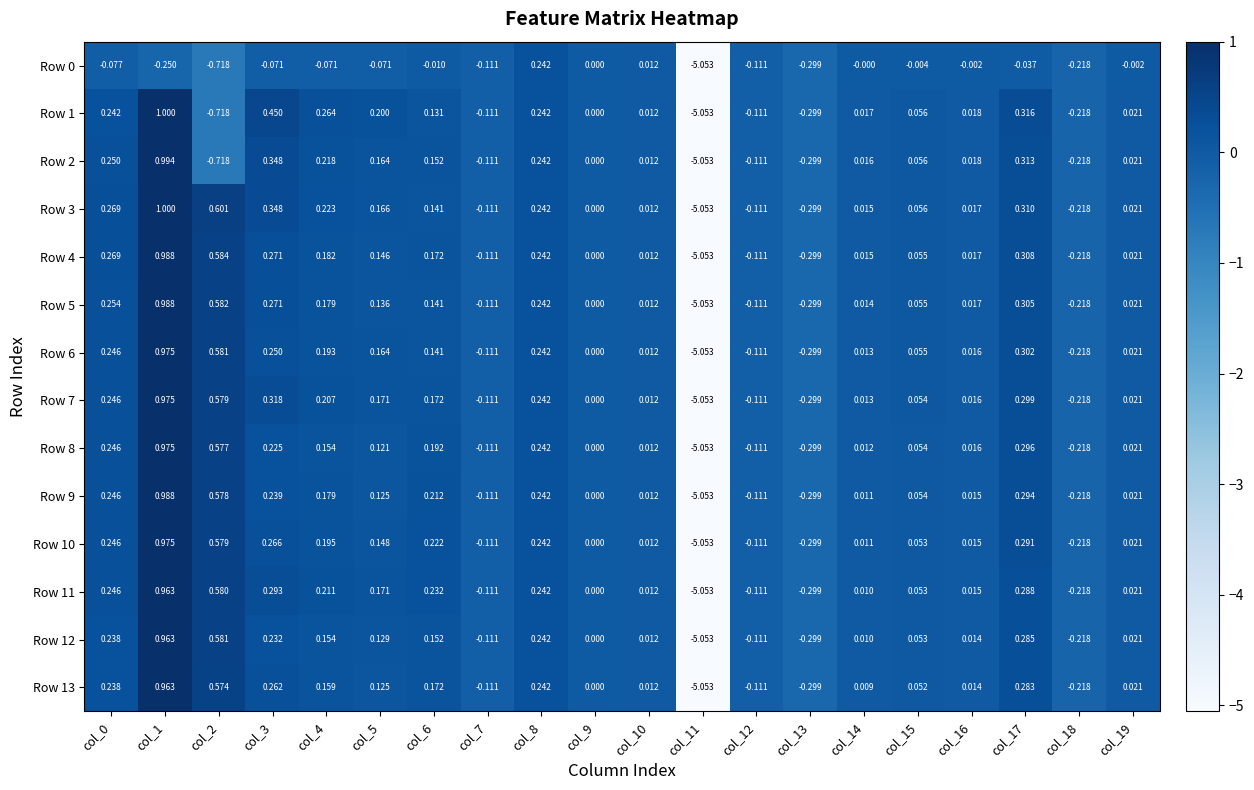

Is the value of Row 3 at col_15 greater than the value of Row 10 at col_11?

Yes